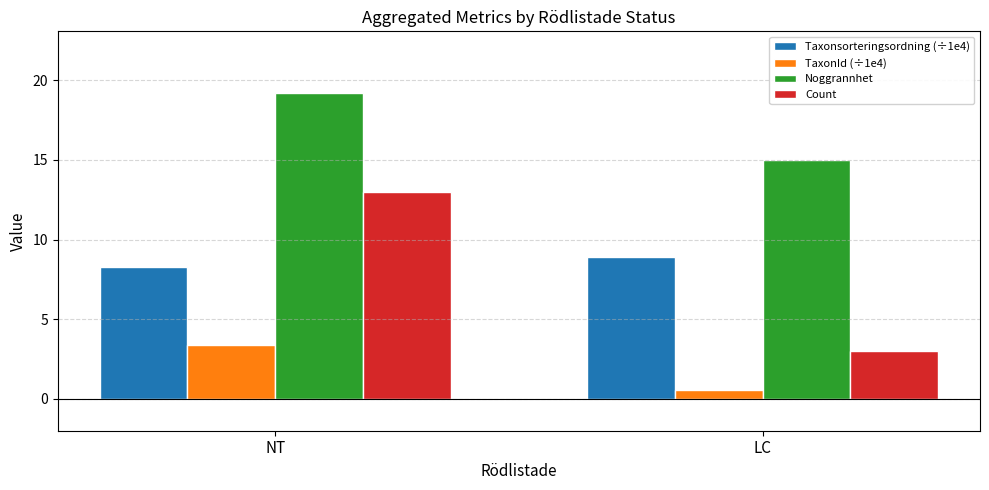

What is the label of the 2nd bar from the right?

NT